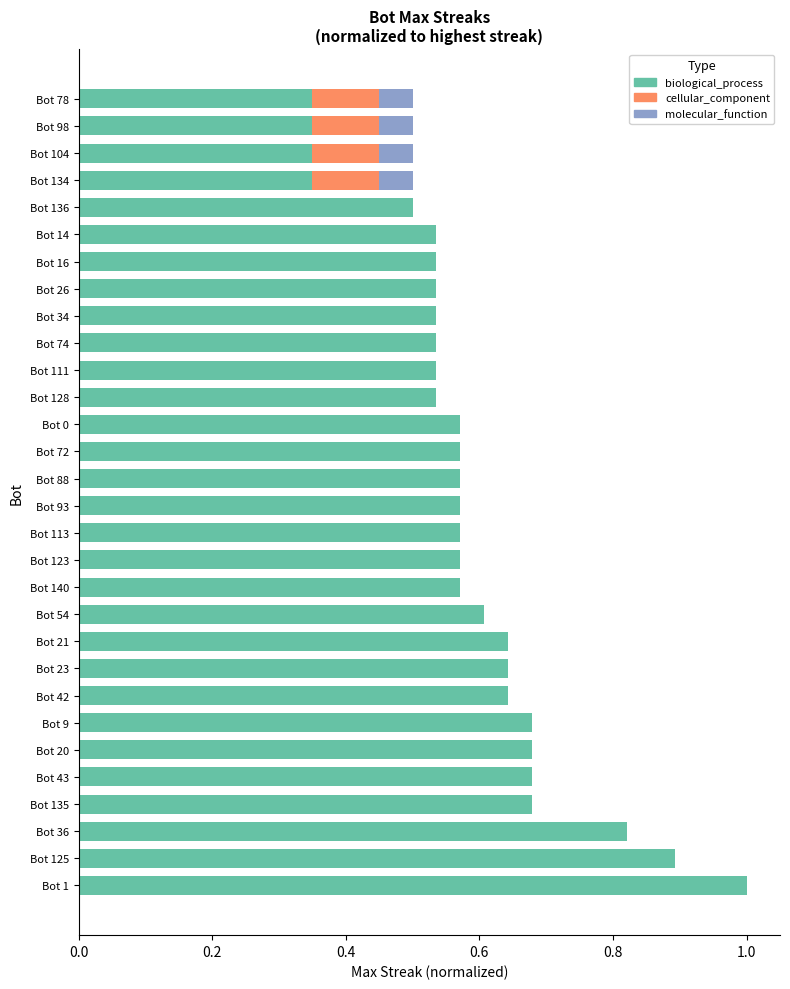

The value of biological_process at Bot 135 is 0.4. True or false?

False